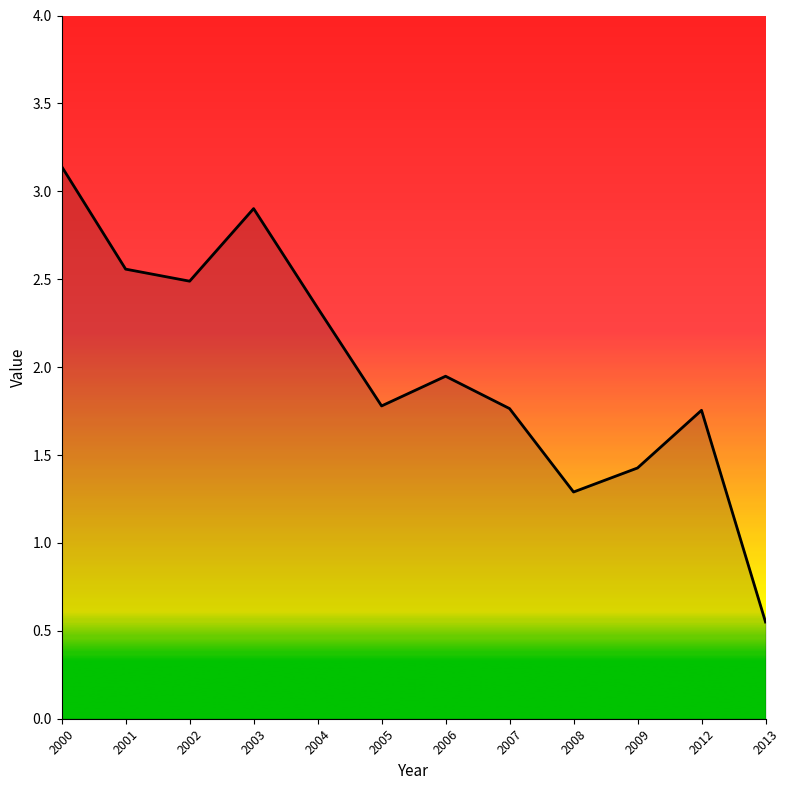

At which category does the chart reach its peak across all series?

2000